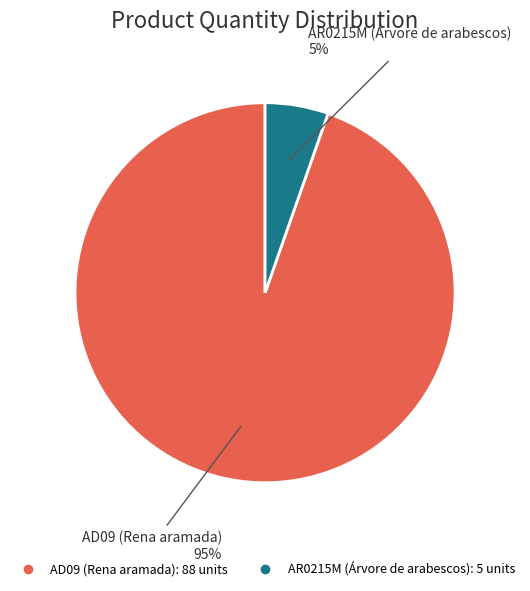

To the nearest percent, what is the average slice percentage?

50%